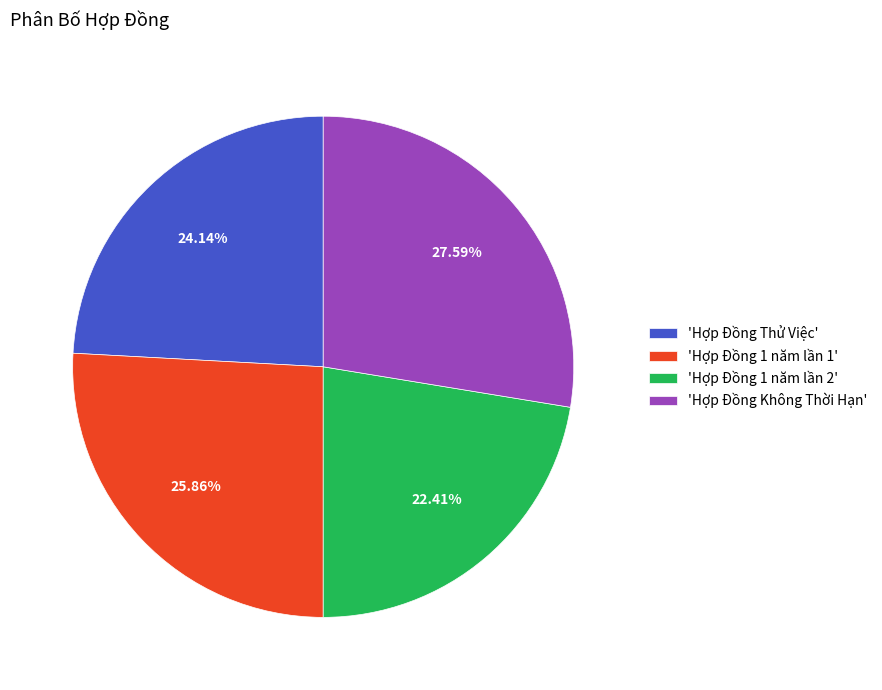

Rank the categories by value from highest to lowest.

'Hợp Đồng Không Thời Hạn', 'Hợp Đồng 1 năm lần 1', 'Hợp Đồng Thử Việc', 'Hợp Đồng 1 năm lần 2'